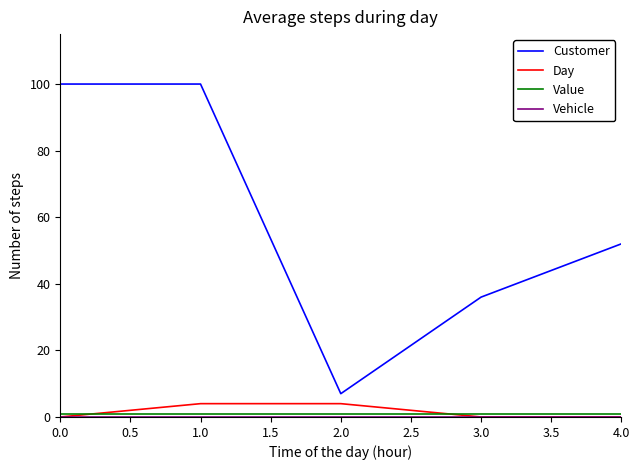

True or false: Customer and Day cross at least once.

False